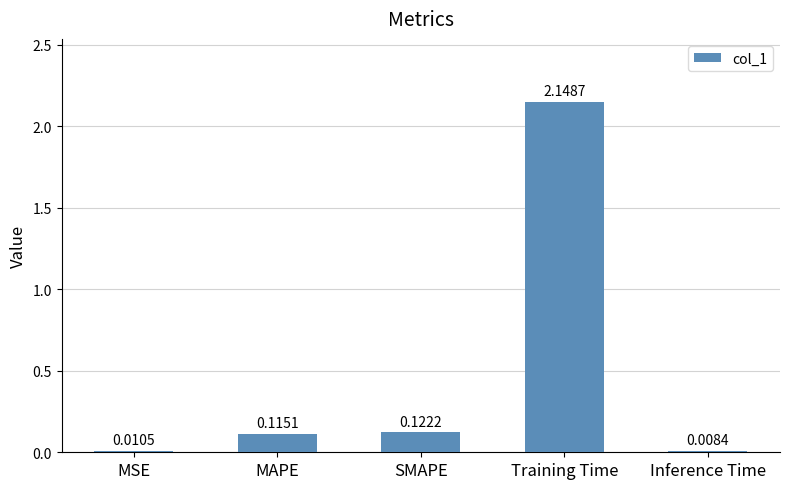

At which category does the chart reach its peak across all series?

Training Time